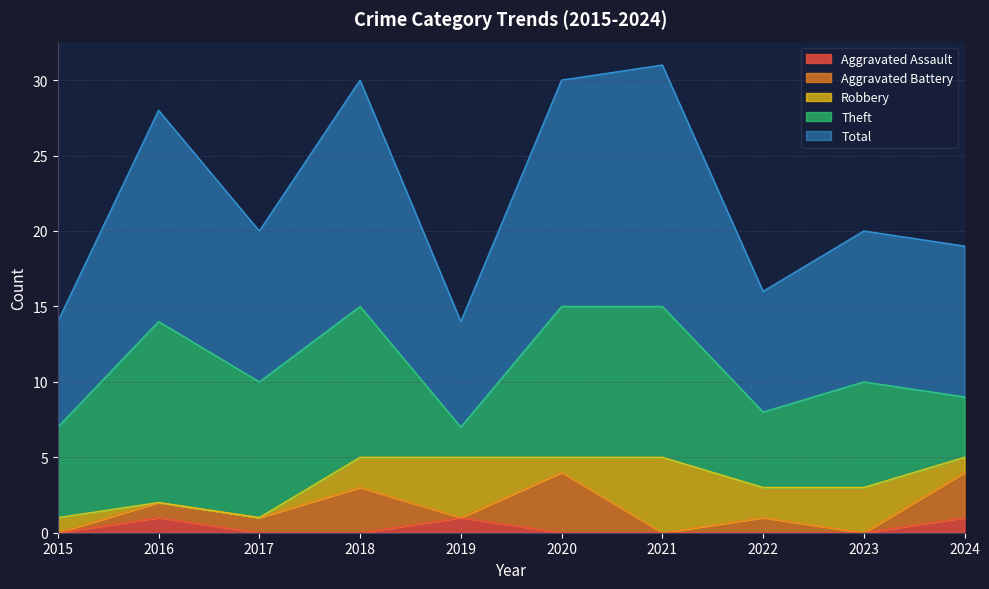

At which label is Robbery closest to 2?

2018